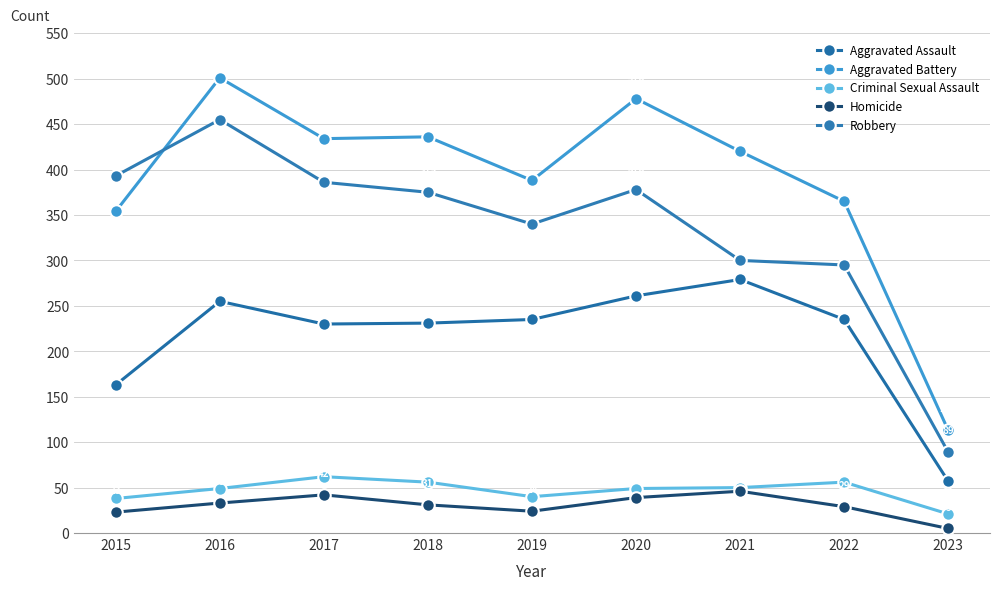

Between 2021 and 2017, which is larger?

2021